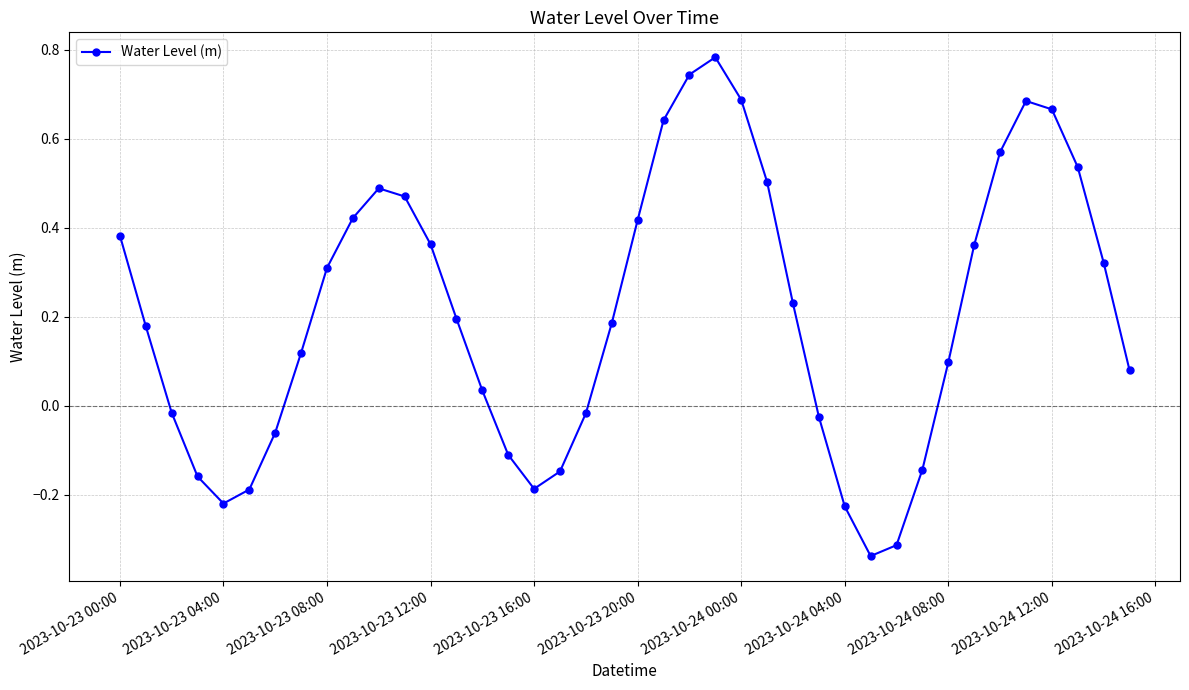

True or false: there are more than 1 points higher than both neighbors.

True